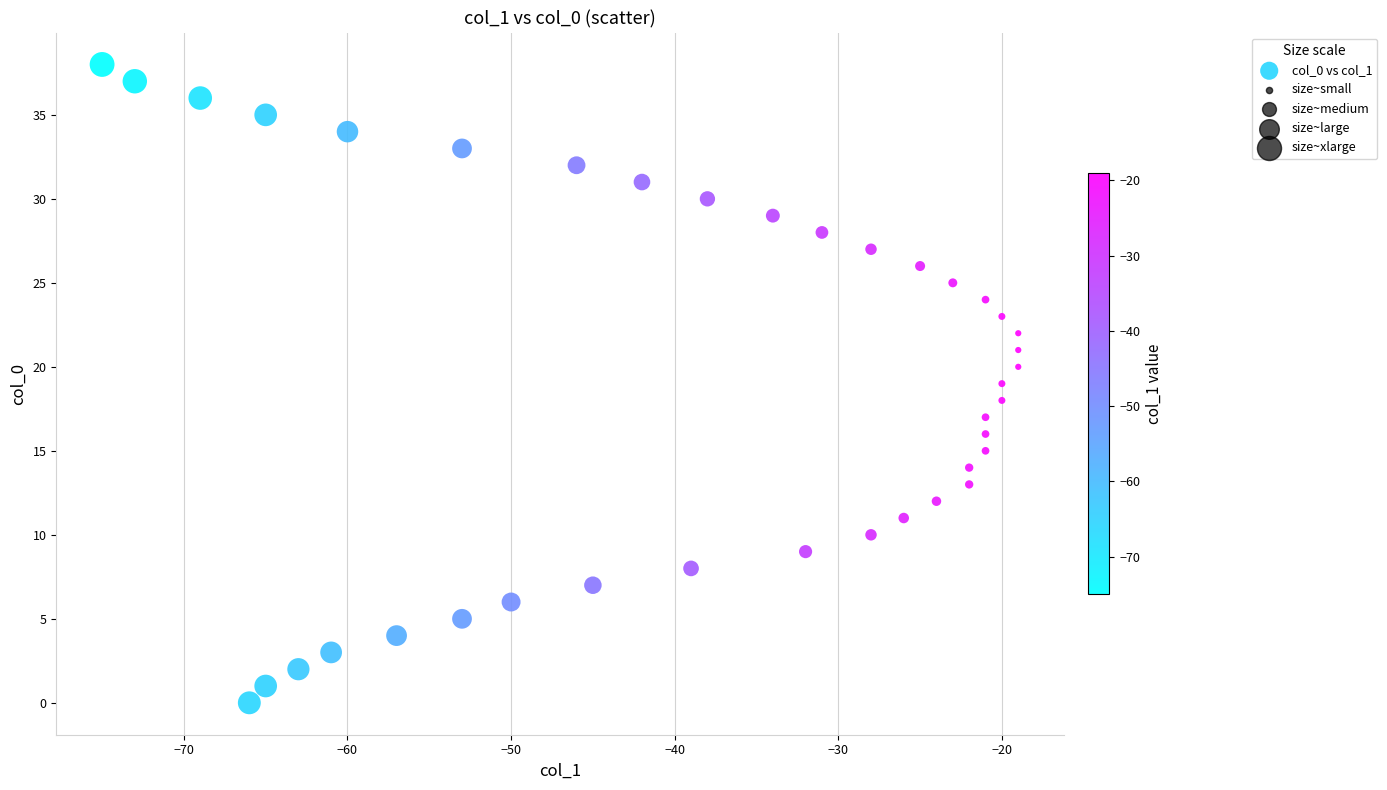

What is the range of X values (max minus min)?

56